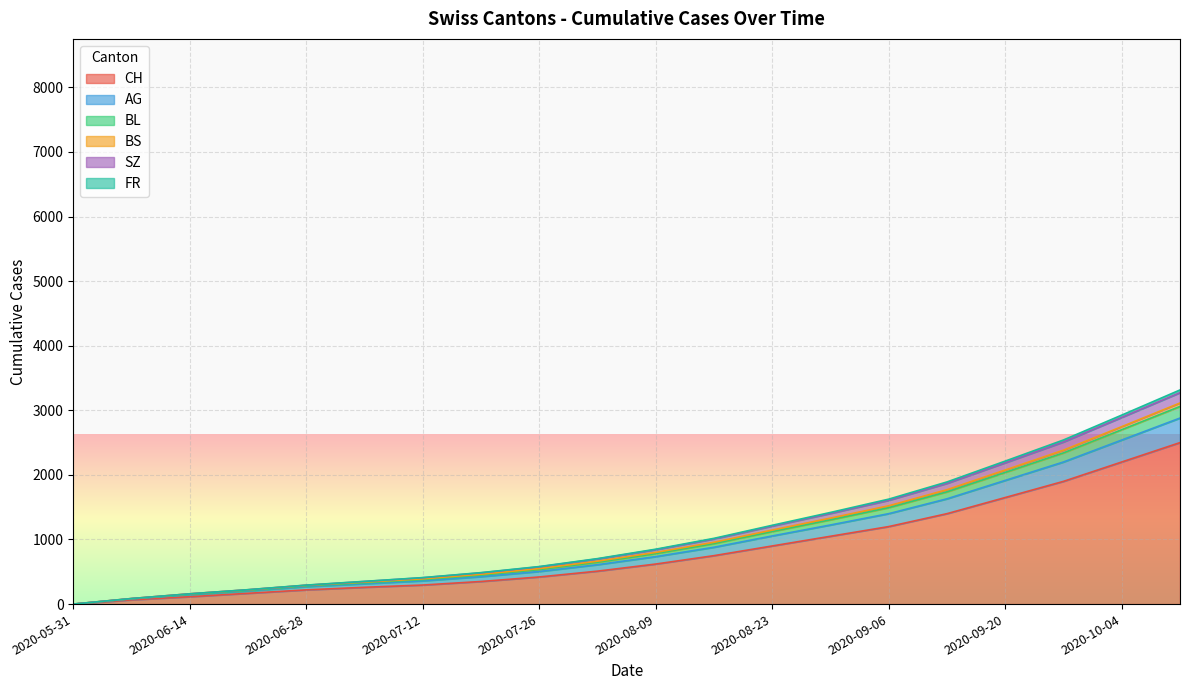

Where is BS nearest to the value 1556?

2020-09-06